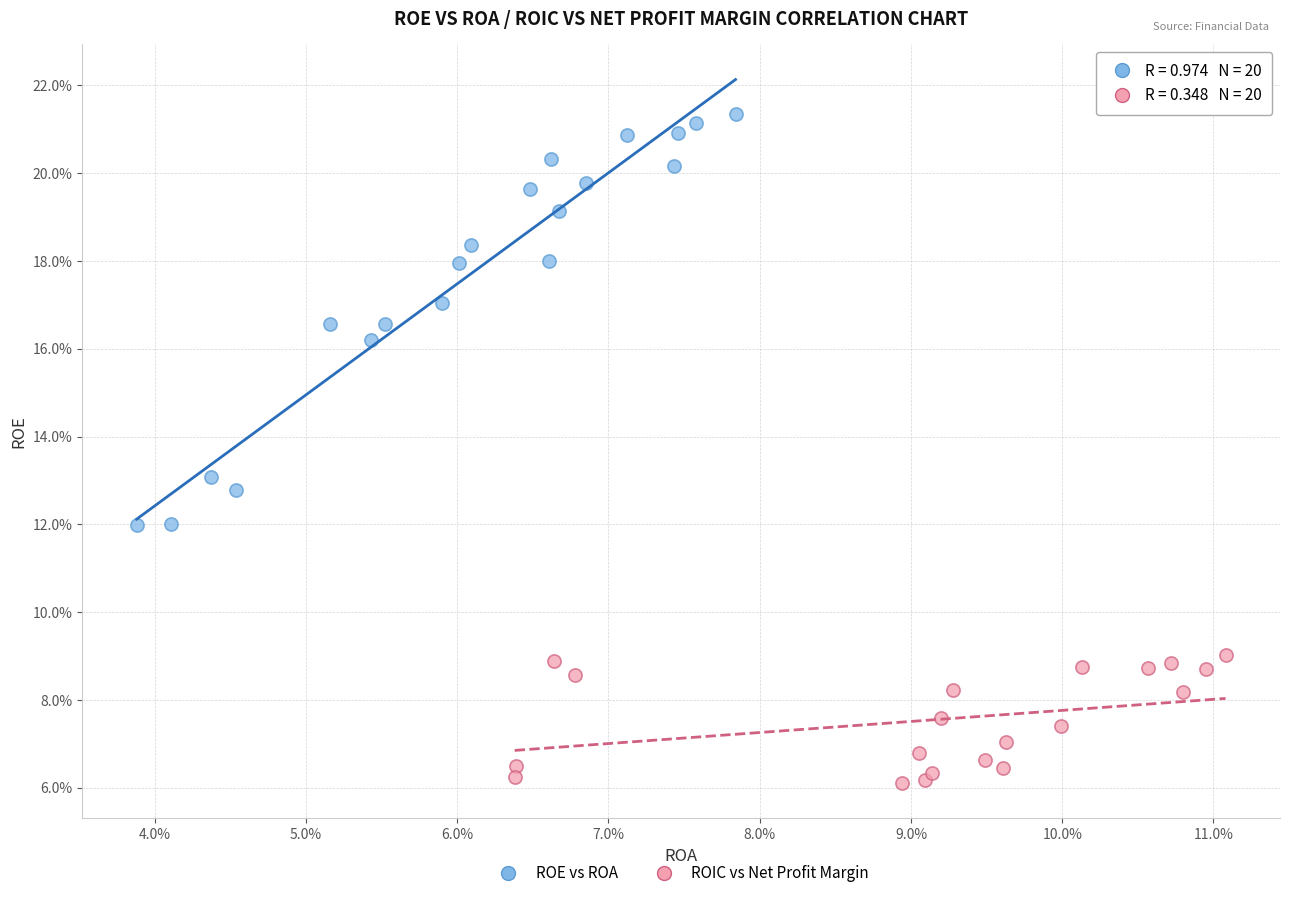

Which series reaches the maximum Y coordinate?

ROE vs ROA